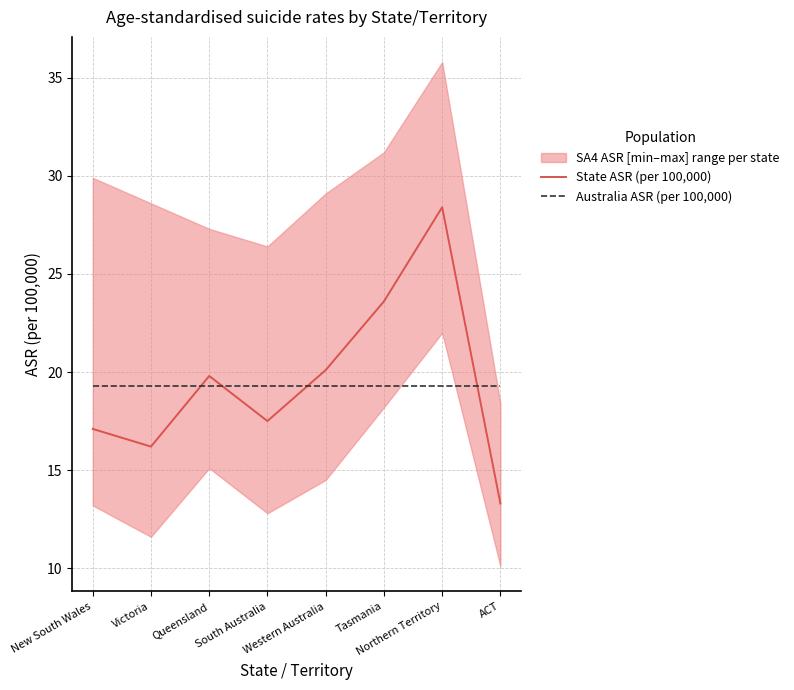

What is the difference between the State ASR (per 100,000) values at Victoria and ACT?

2.9